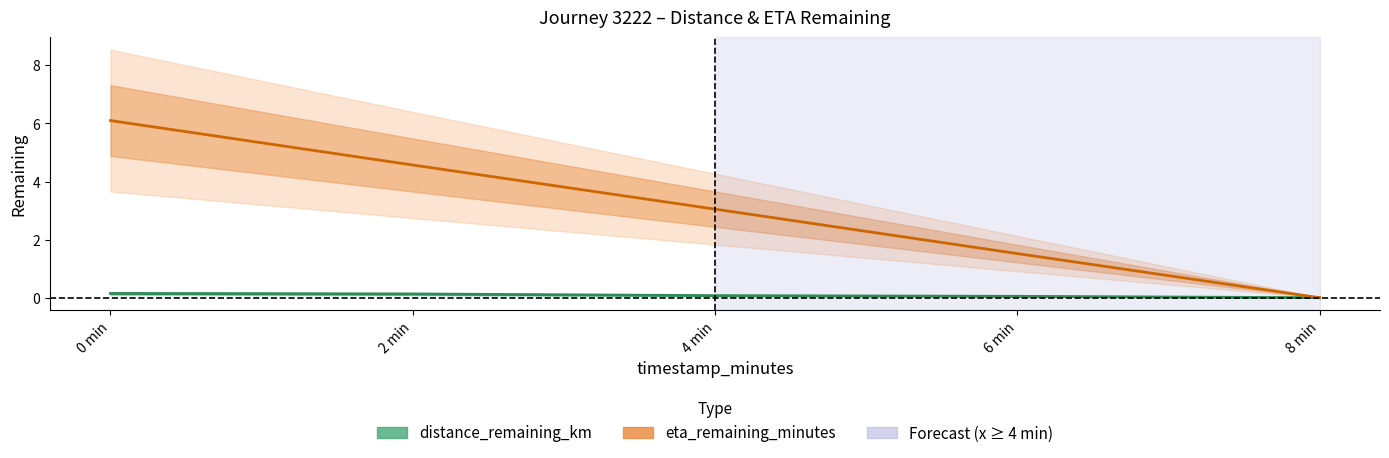

What is the sum of all distance_remaining_km values?

0.4